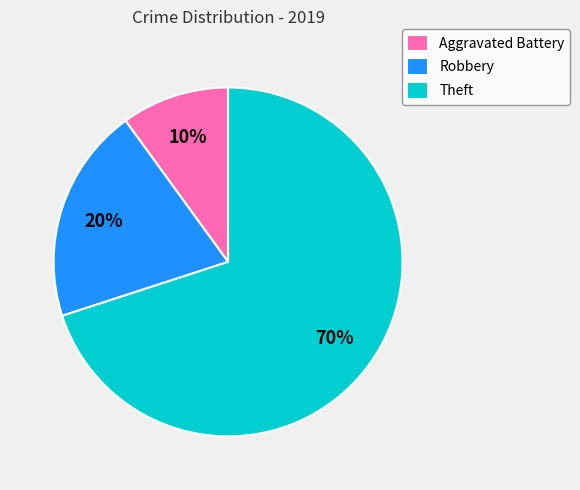

Do Aggravated Battery and Robbery together represent more than half of the pie?

No